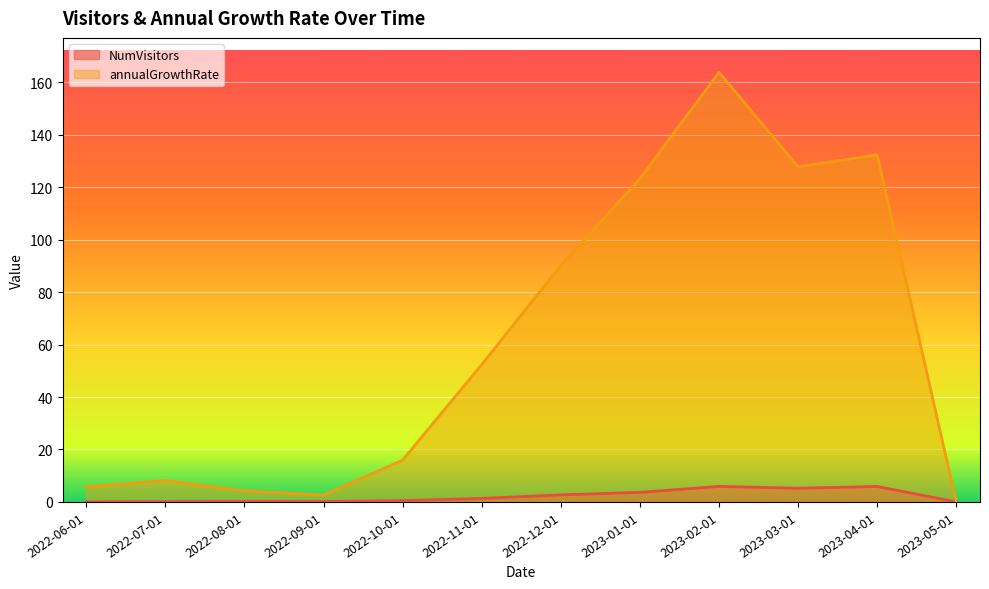

Reading right to left, extract all data points from this chart.

NumVisitors: 0.0	5.9	5.2	5.9	3.7	2.7	1.3	0.5	0.1	0.2	0.1	0.1
annualGrowthRate: 0.0	132.4	127.8	163.9	123.3	90.2	52.4	16.0	2.6	4.3	8.2	5.8